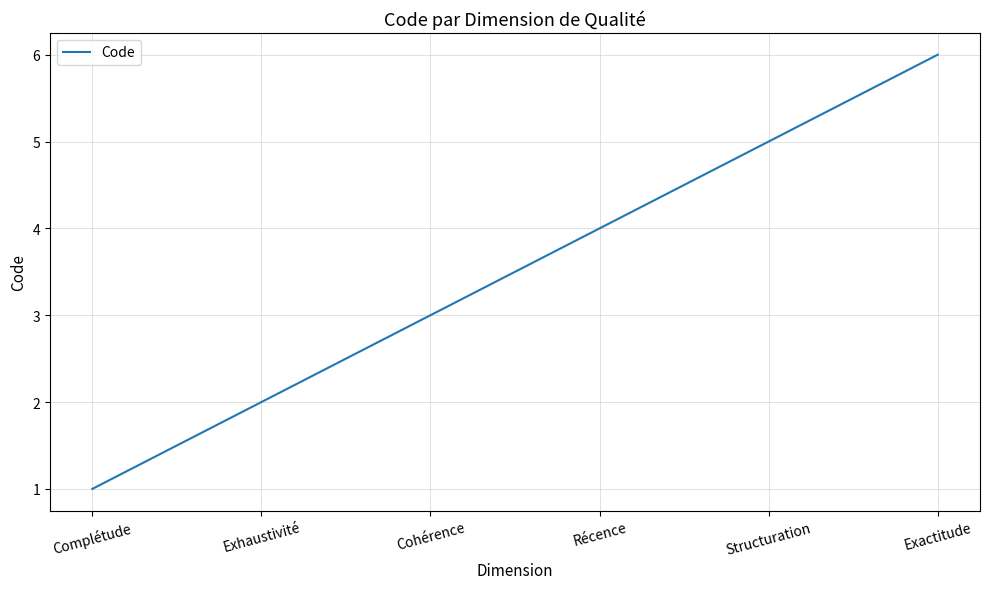

Is it true that the value at Complétude is 2?

False